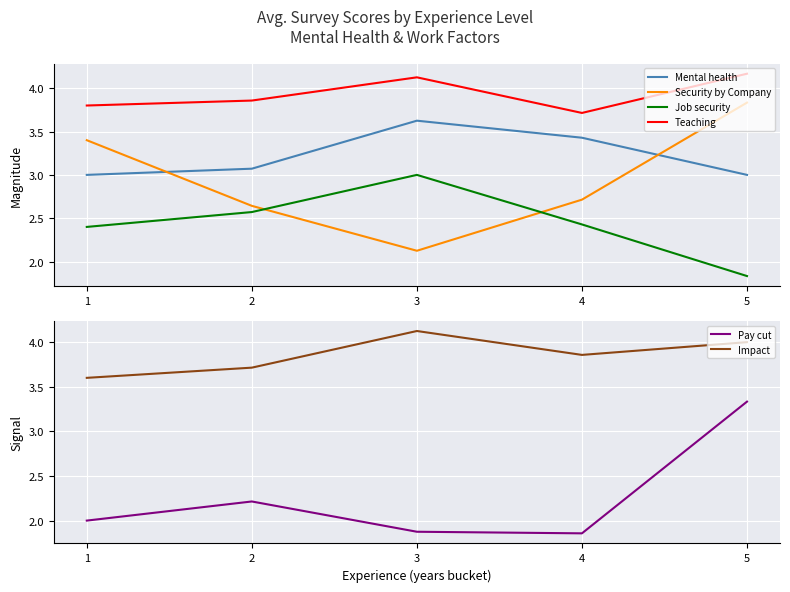

True or false: Mental health has a value of 3.0 at 1.

True